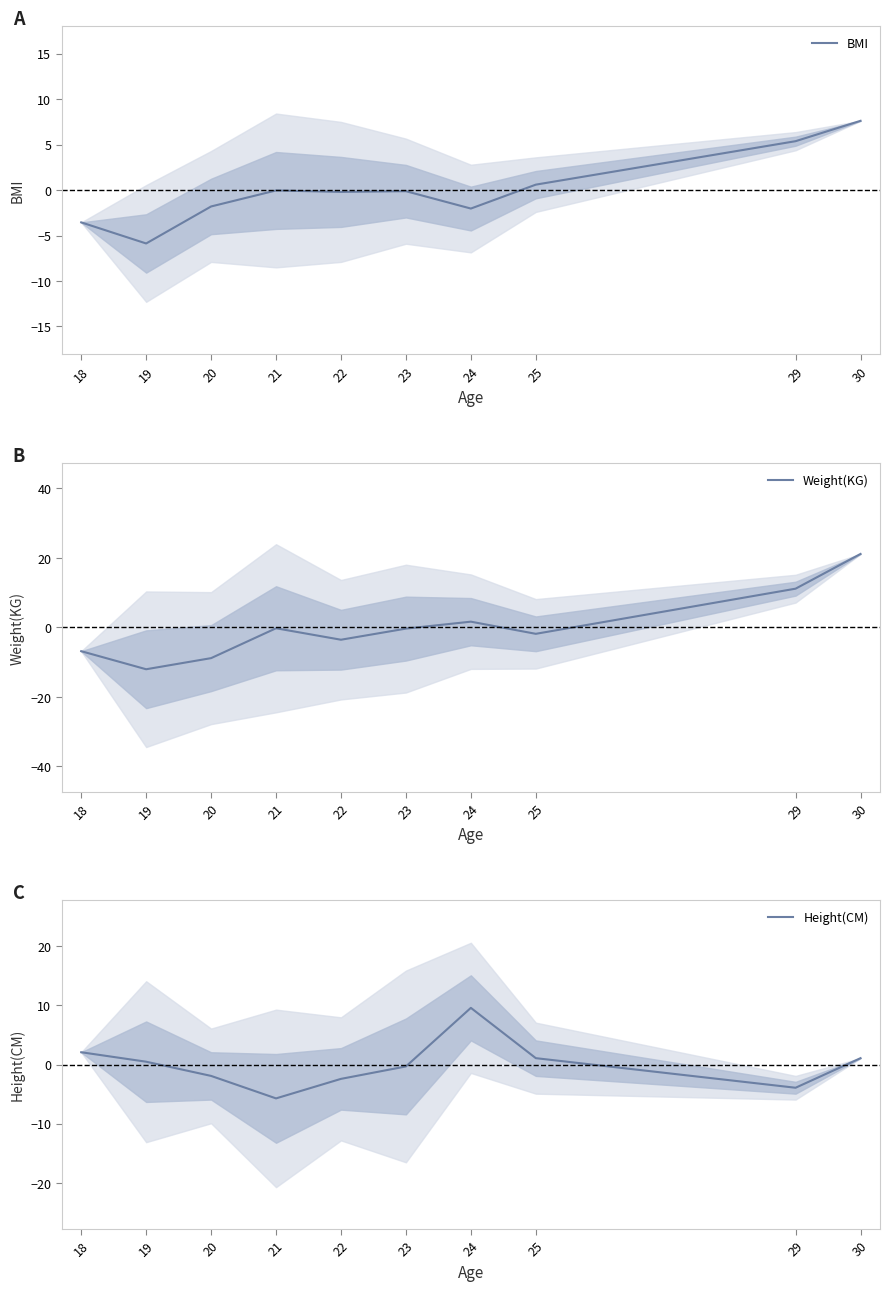

Reading left to right, list all the values displayed in this chart.

BMI: -3.5	-5.9	-1.8	-0.0	-0.2	-0.1	-2.0	0.6	5.4	7.6
Weight(KG): -6.9	-12.1	-8.9	-0.3	-3.6	-0.4	1.6	-1.9	11.1	21.1
Height(CM): 2.1	0.5	-1.9	-5.7	-2.4	-0.3	9.6	1.1	-3.9	1.1